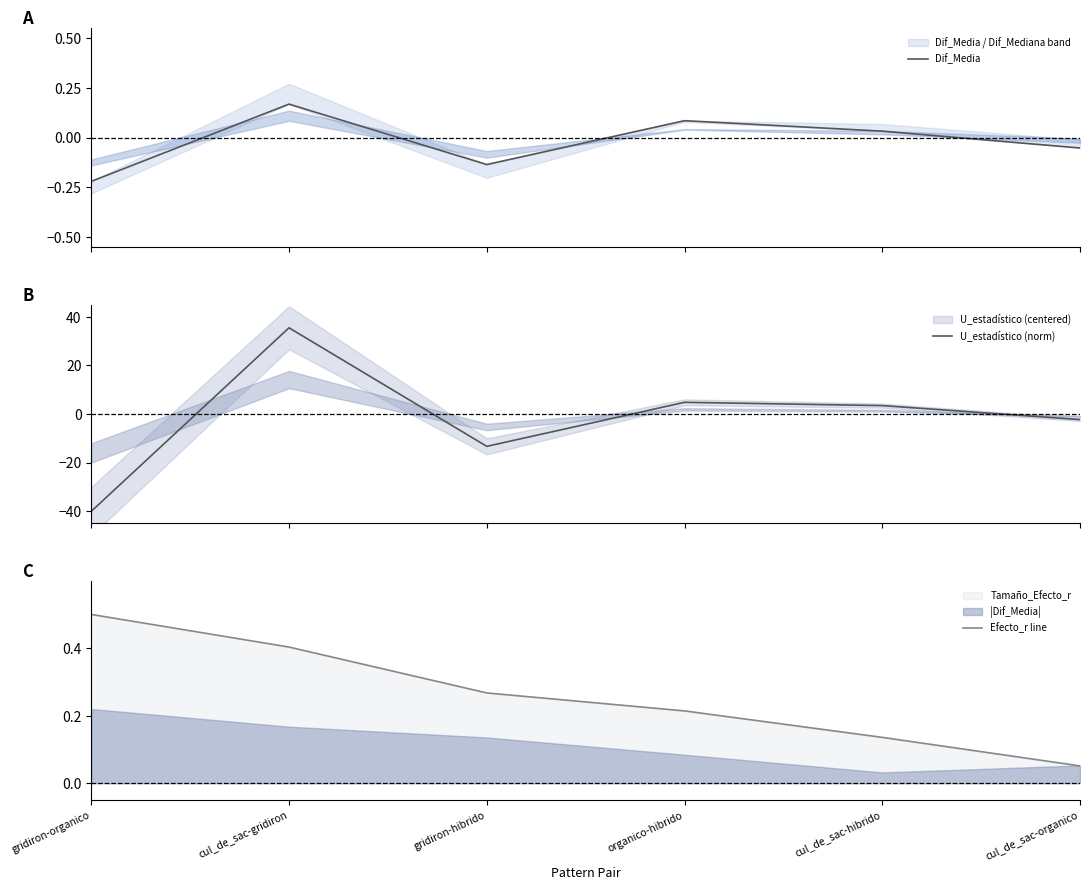

What is the spread (max minus min) of values at cul_de_sac-hibrido?

3.4